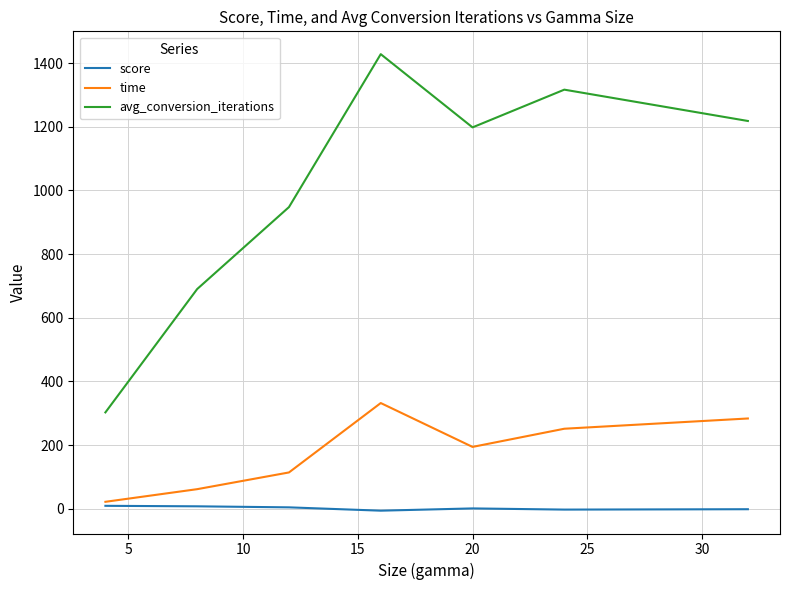

List the series in order of their overall mean, lowest first.

score, time, avg_conversion_iterations